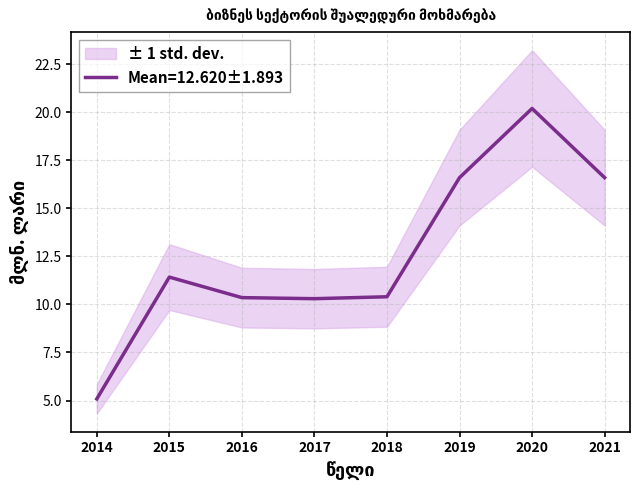

Where is the data nearest to the value 12?

2015